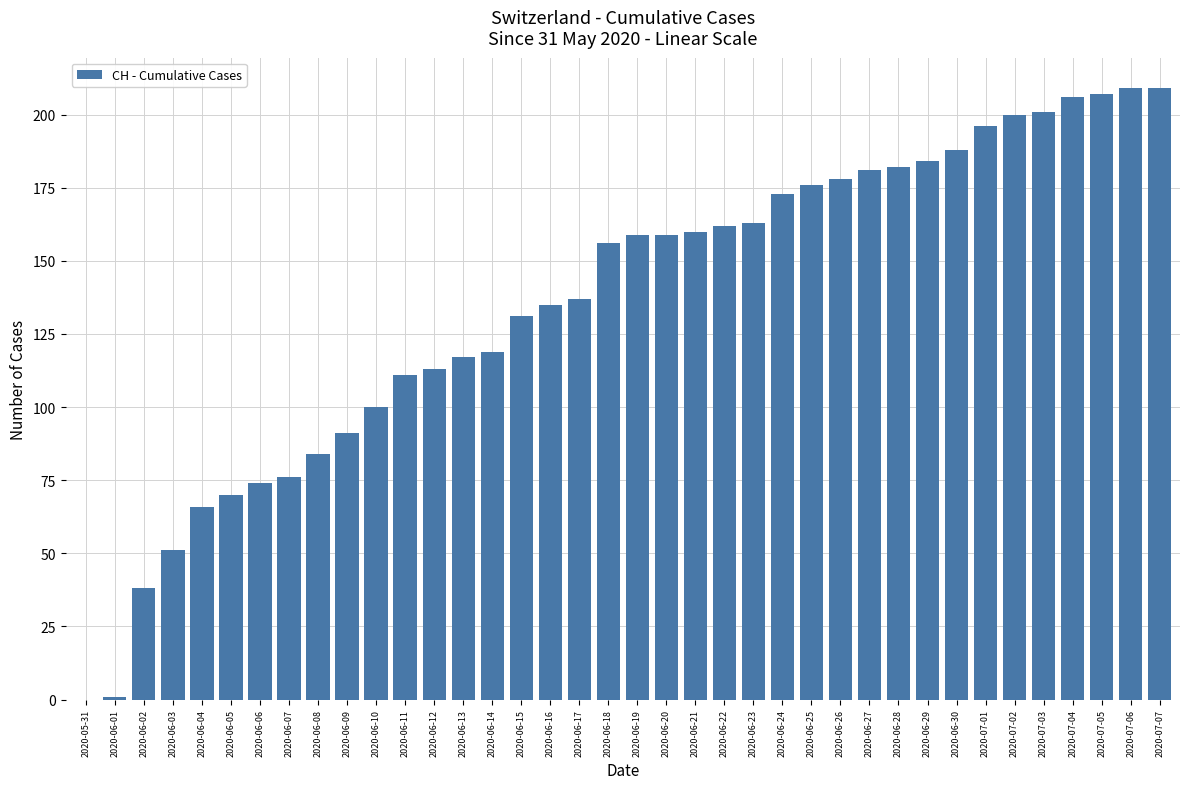

What is the sum of the values at 2020-06-21 and 2020-06-16?

295